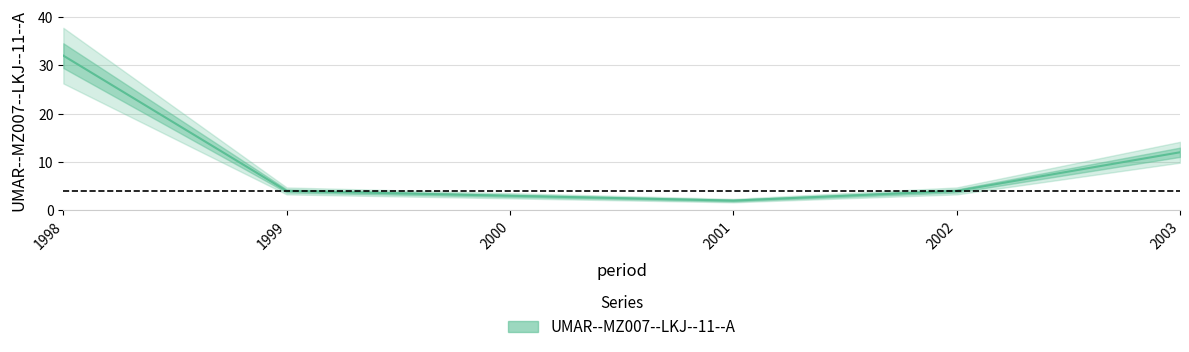

Rank the categories by value from lowest to highest.

2001, 2000, 1999, 2002, 2003, 1998